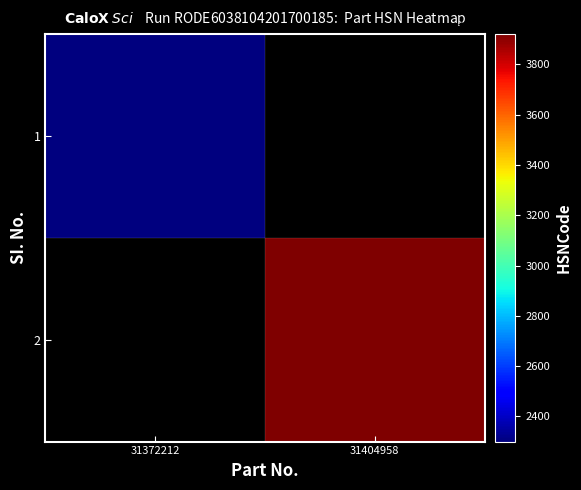

Which series has the widest spread of values?

1